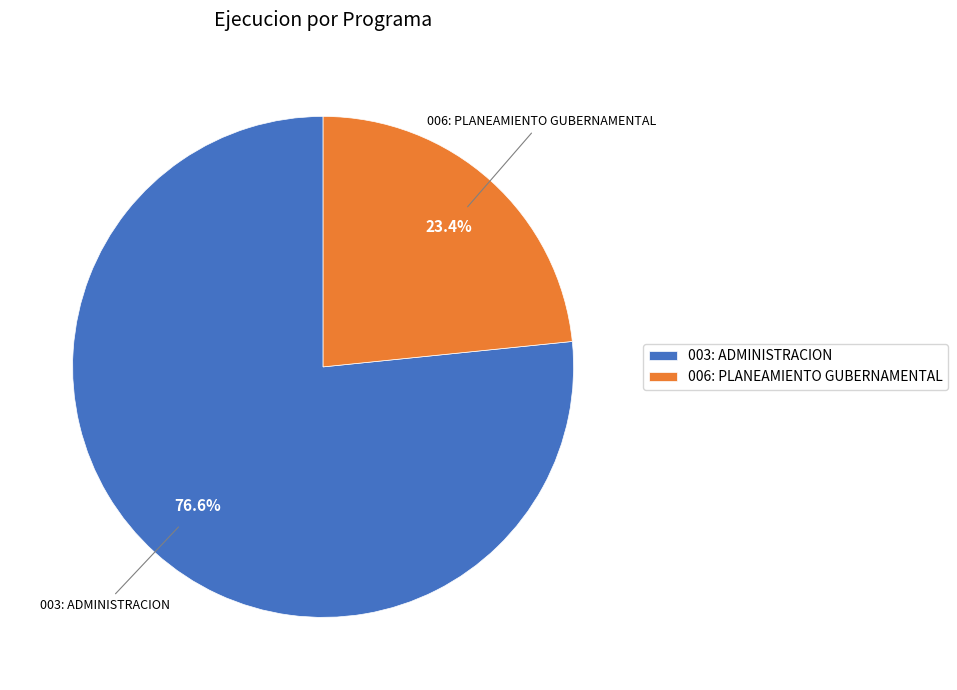

True or false: 003: ADMINISTRACION accounts for 86% of the total.

False